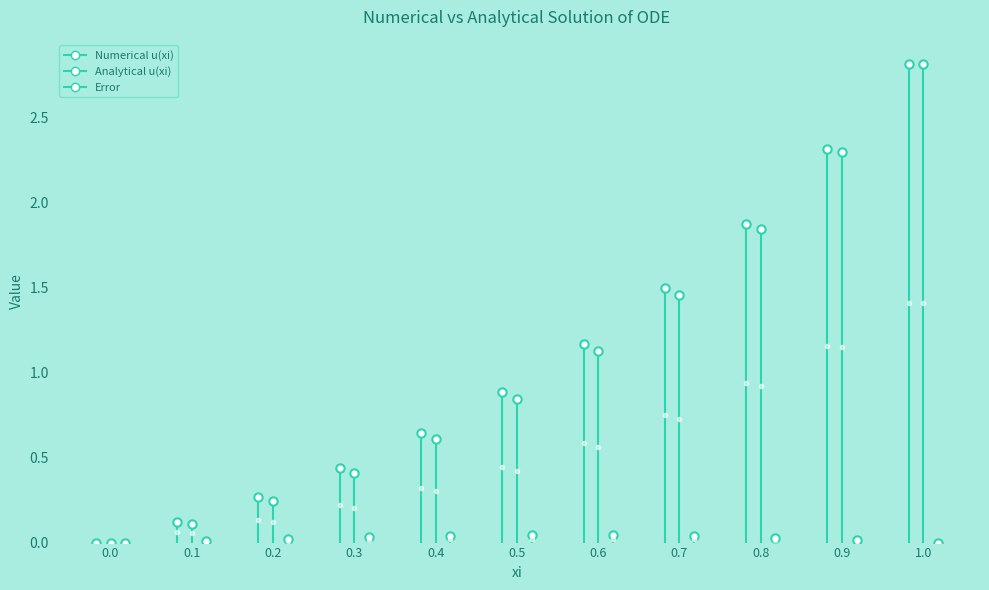

What is the difference between the maximum and minimum values in the Analytical u(xi) series?

2.8